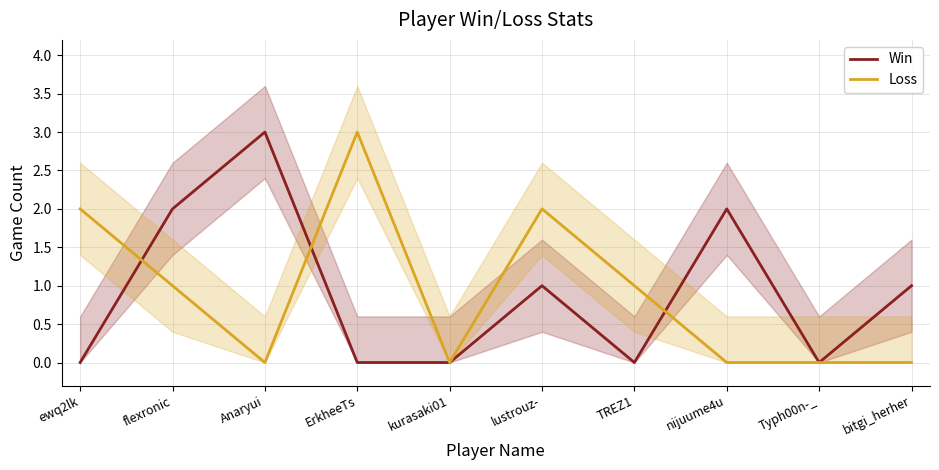

What is the difference between the maximum and minimum values in the Win series?

3